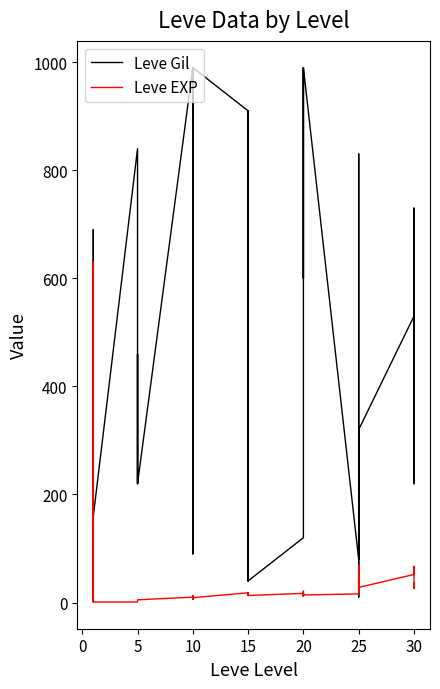

How many lines are shown in the chart?

2